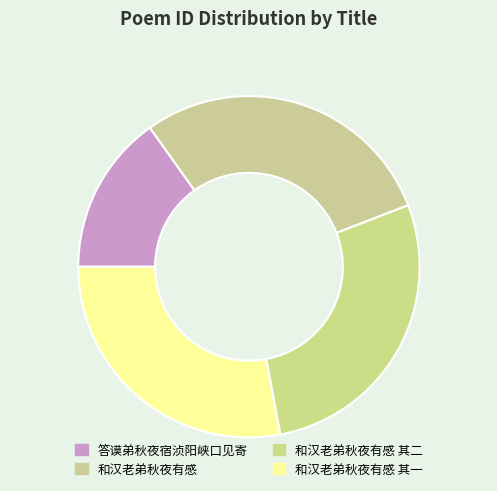

Which slice is the largest?

和汉老弟秋夜有感